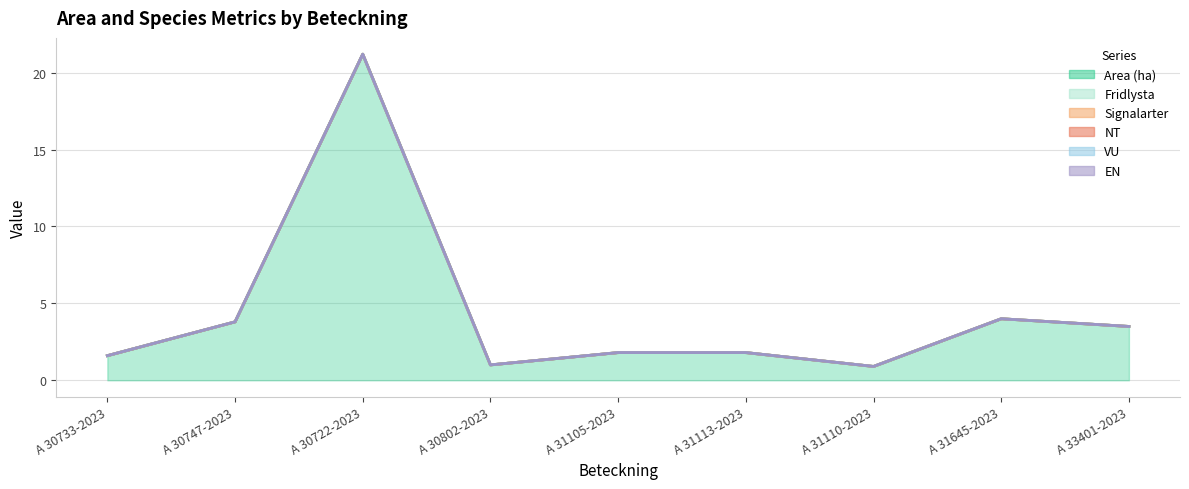

What is the value of the Area (ha) point at the 6th from the left?

1.8